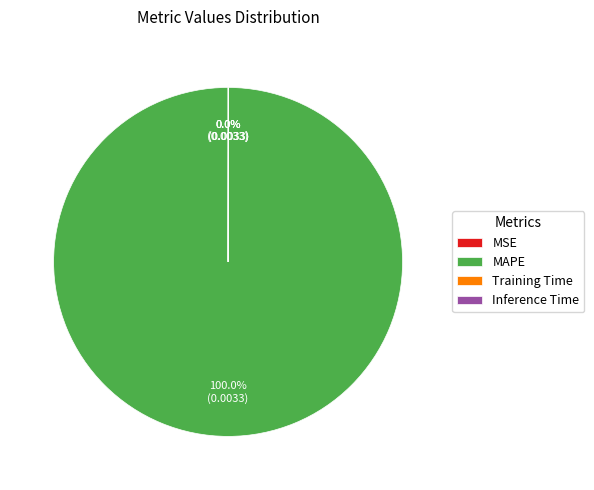

To the nearest percent, what is the difference between the largest and smallest slice percentages?

100%